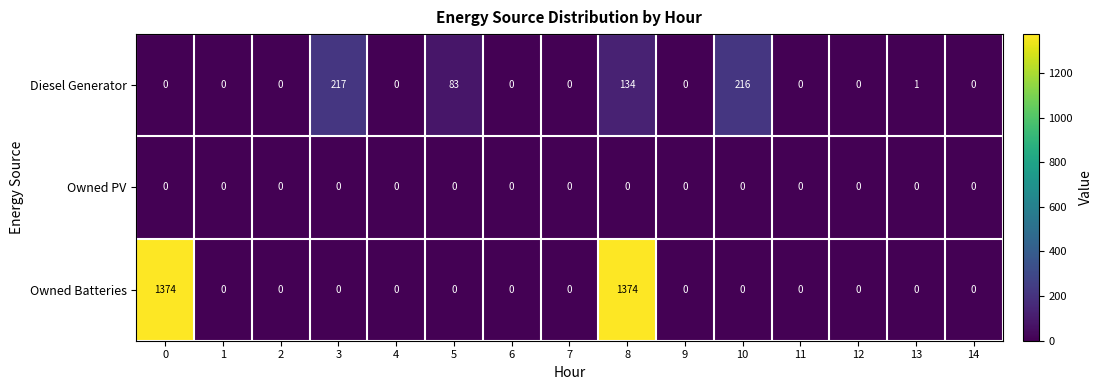

List the series in order of their overall mean, lowest first.

Owned PV, Diesel Generator, Owned Batteries